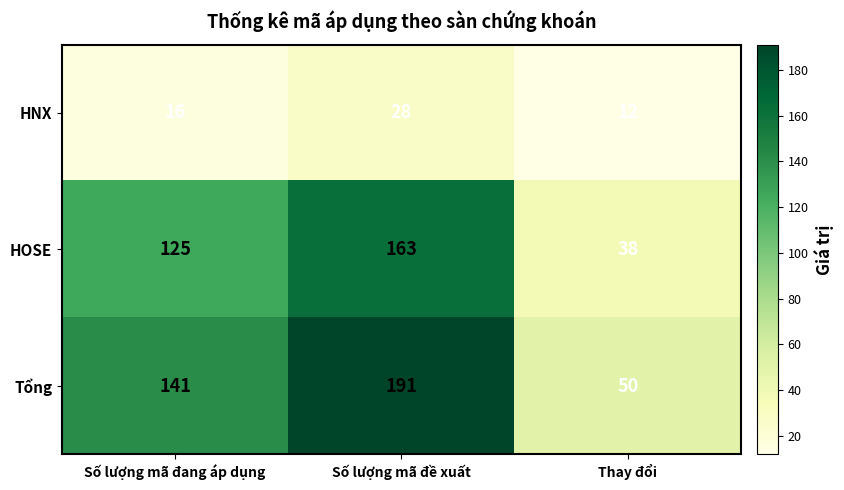

What is the difference between the maximum and minimum values in the Tổng series?

141